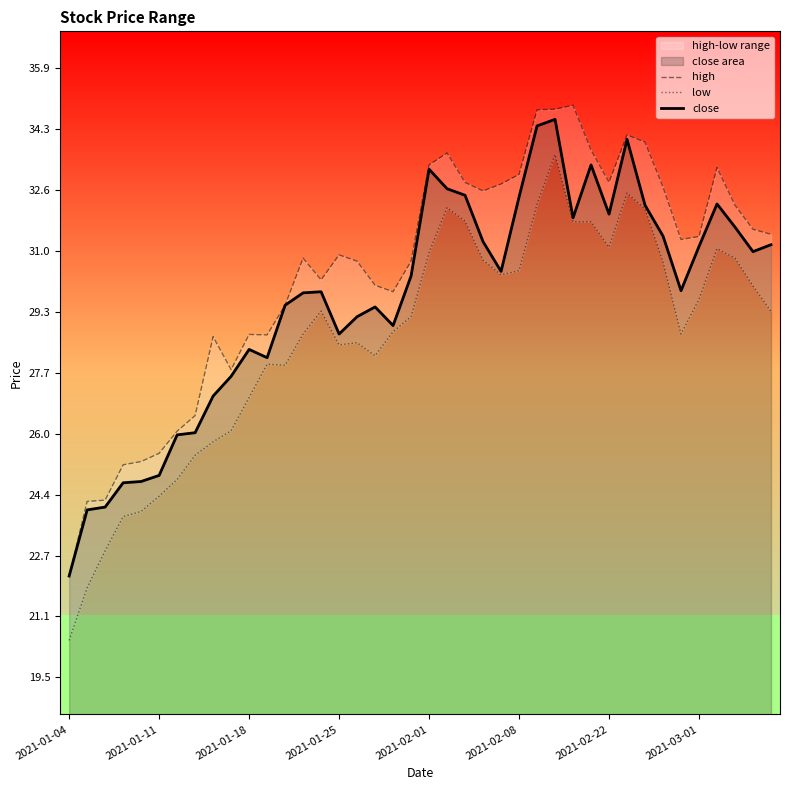

What is the value of the high point at the 24th from the left?

32.6